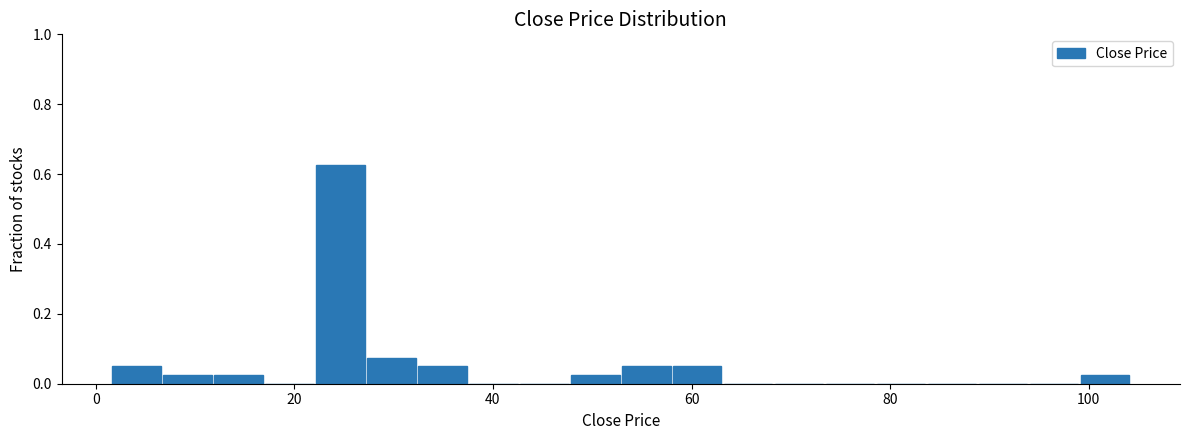

Read against the x-axis, roughly where is the centre of the tallest bar?

24